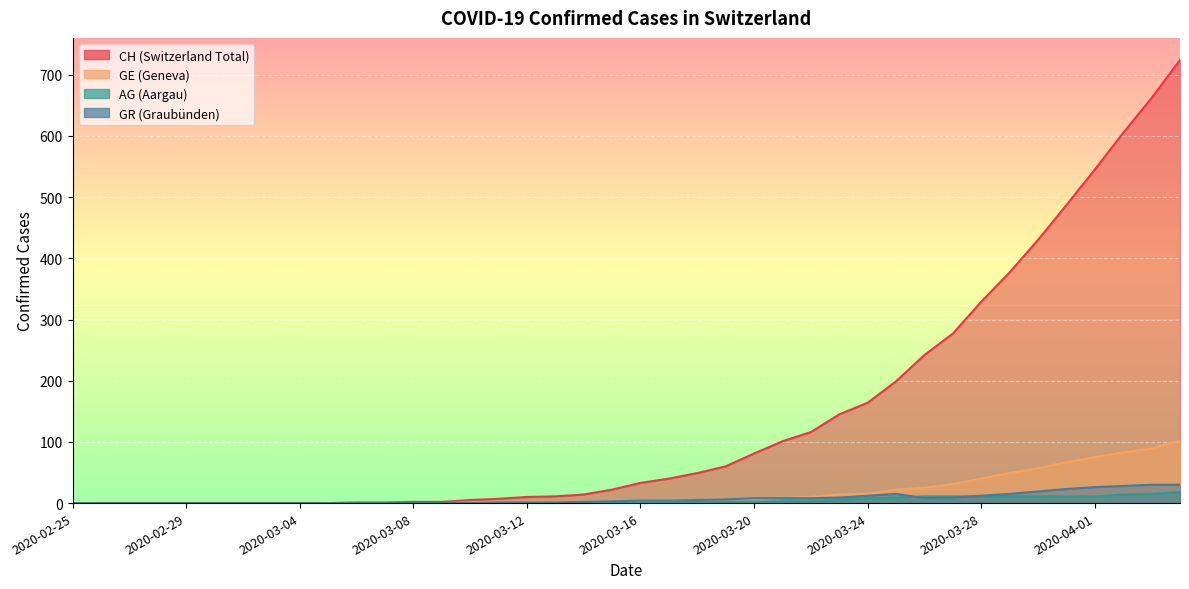

Reading right to left, list all the values displayed in this chart.

CH: 2020-04-04=724	2020-04-03=662	2020-04-02=605	2020-04-01=545	2020-03-31=487	2020-03-30=430	2020-03-29=377	2020-03-28=329	2020-03-27=277	2020-03-26=242	2020-03-25=199	2020-03-24=164	2020-03-23=145	2020-03-22=116	2020-03-21=101	2020-03-20=81	2020-03-19=60	2020-03-18=49	2020-03-17=40	2020-03-16=33	2020-03-15=22	2020-03-14=14	2020-03-13=11	2020-03-12=10	2020-03-11=7	2020-03-10=5	2020-03-09=2	2020-03-08=2	2020-03-07=1	2020-03-06=1	2020-03-05=0	2020-03-04=0	2020-03-03=0	2020-03-02=0	2020-03-01=0	2020-02-29=0	2020-02-28=0	2020-02-27=0	2020-02-26=0	2020-02-25=0
GE: 2020-04-04=102	2020-04-03=89	2020-04-02=83	2020-04-01=75	2020-03-31=67	2020-03-30=57	2020-03-29=49	2020-03-28=40	2020-03-27=31	2020-03-26=25	2020-03-25=22	2020-03-24=15	2020-03-23=14	2020-03-22=10	2020-03-21=8	2020-03-20=7	2020-03-19=6	2020-03-18=5	2020-03-17=4	2020-03-16=4	2020-03-15=4	2020-03-14=2	2020-03-13=2	2020-03-12=2	2020-03-11=1	2020-03-10=1	2020-03-09=0	2020-03-08=0	2020-03-07=0	2020-03-06=0	2020-03-05=0	2020-03-04=0	2020-03-03=0	2020-03-02=0	2020-03-01=0	2020-02-29=0	2020-02-28=0	2020-02-27=0	2020-02-26=0	2020-02-25=0
AG: 2020-04-04=18	2020-04-03=15	2020-04-02=14	2020-04-01=11	2020-03-31=11	2020-03-30=11	2020-03-29=11	2020-03-28=11	2020-03-27=11	2020-03-26=11	2020-03-25=9	2020-03-24=8	2020-03-23=5	2020-03-22=3	2020-03-21=3	2020-03-20=1	2020-03-19=2	2020-03-18=2	2020-03-17=1	2020-03-16=0	2020-03-15=1	2020-03-14=1	2020-03-13=0	2020-03-12=0	2020-03-11=0	2020-03-10=0	2020-03-09=0	2020-03-08=0	2020-03-07=0	2020-03-06=0	2020-03-05=0	2020-03-04=0	2020-03-03=0	2020-03-02=0	2020-03-01=0	2020-02-29=0	2020-02-28=0	2020-02-27=0	2020-02-26=0	2020-02-25=0
GR: 2020-04-04=30	2020-04-03=30	2020-04-02=28	2020-04-01=26	2020-03-31=23	2020-03-30=19	2020-03-29=15	2020-03-28=12	2020-03-27=9	2020-03-26=8	2020-03-25=15	2020-03-24=12	2020-03-23=9	2020-03-22=8	2020-03-21=8	2020-03-20=8	2020-03-19=6	2020-03-18=5	2020-03-17=4	2020-03-16=4	2020-03-15=3	2020-03-14=2	2020-03-13=1	2020-03-12=1	2020-03-11=1	2020-03-10=0	2020-03-09=0	2020-03-08=0	2020-03-07=0	2020-03-06=0	2020-03-05=0	2020-03-04=0	2020-03-03=0	2020-03-02=0	2020-03-01=0	2020-02-29=0	2020-02-28=0	2020-02-27=0	2020-02-26=0	2020-02-25=0